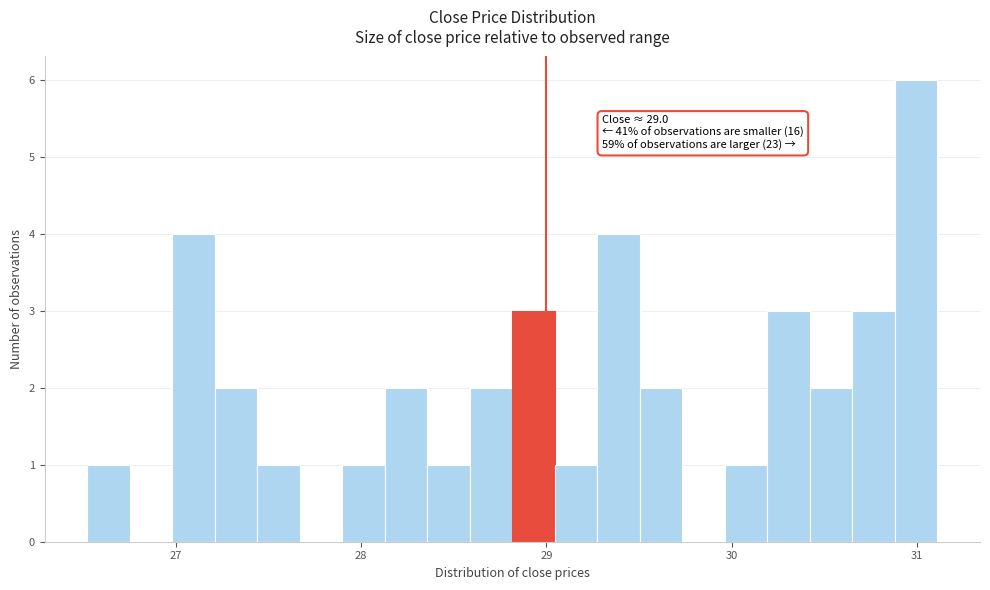

Read against the x-axis, roughly where is the centre of the tallest bar?

31.0